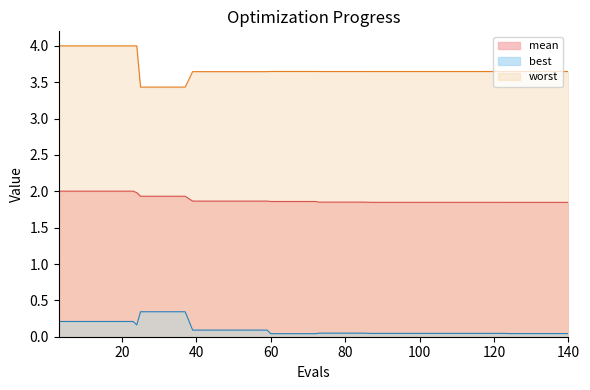

True or false: best and worst cross at least once.

False